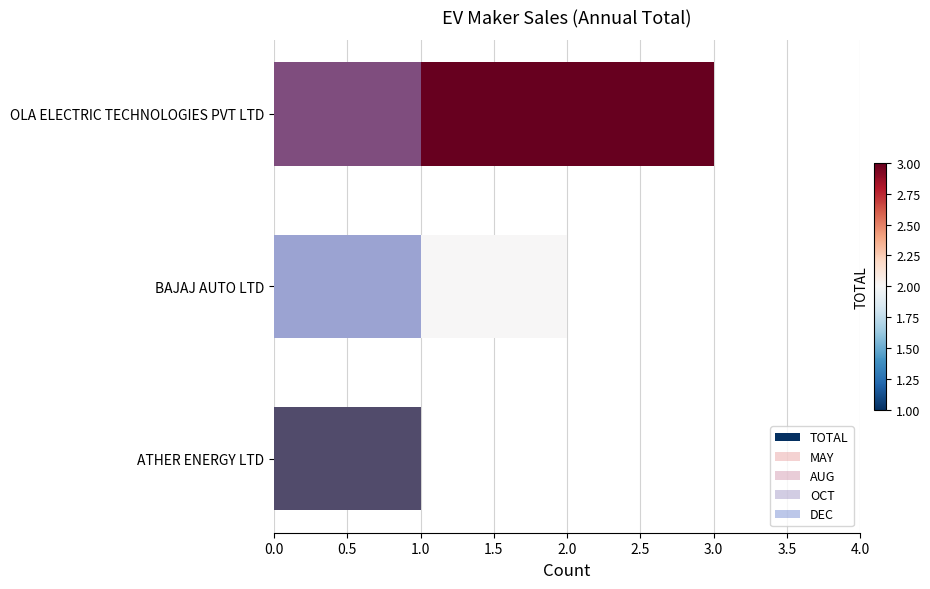

Count the number of categories in the chart.

3